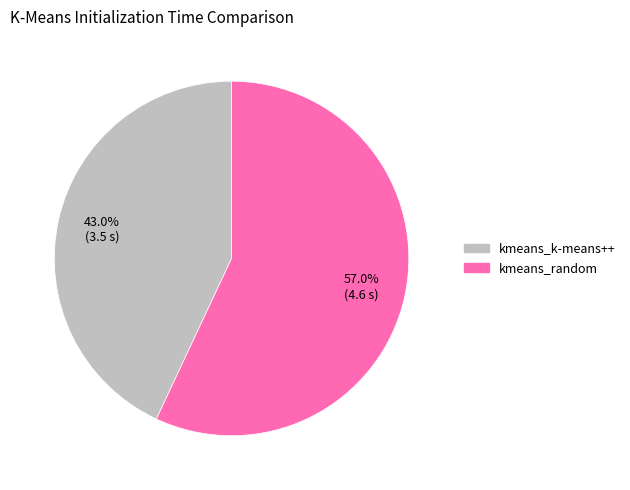

How many segments does this pie chart have?

2